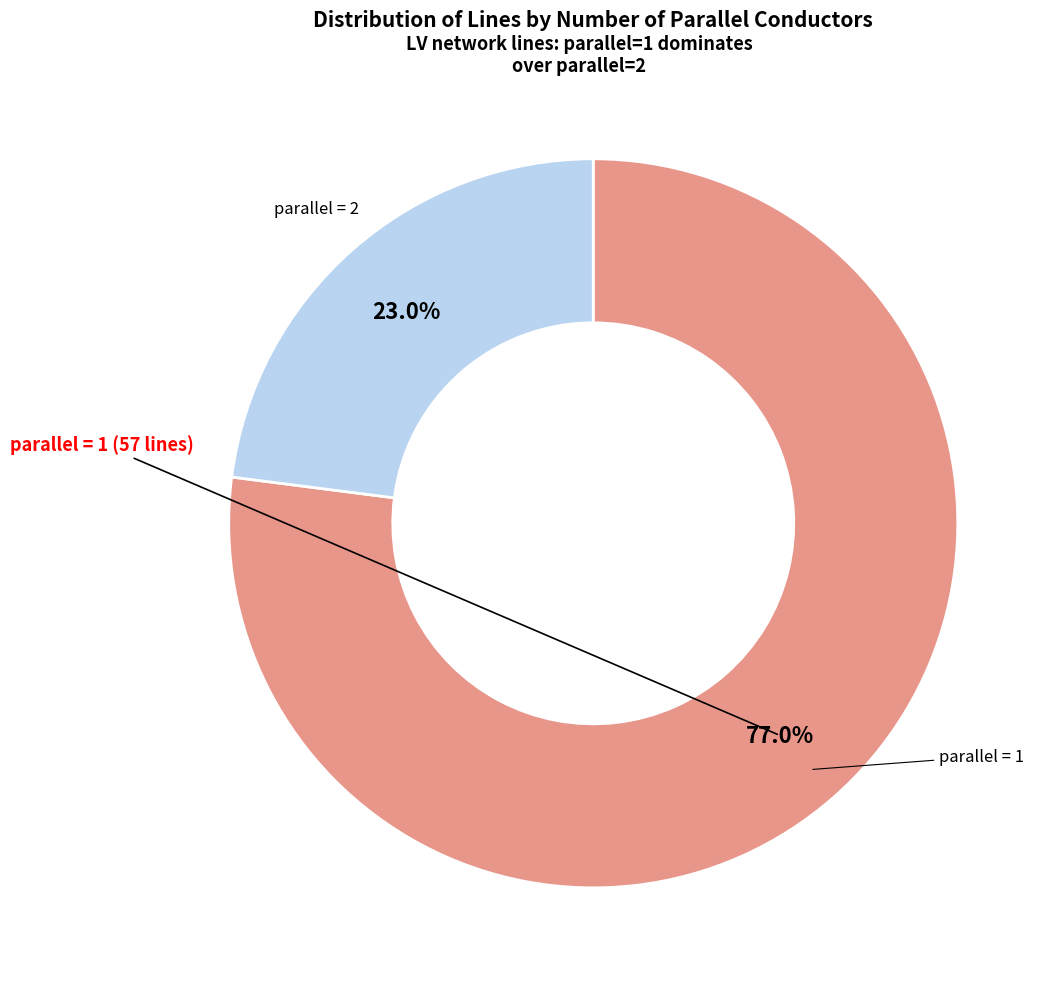

To the nearest percent, what is the difference between the largest and smallest slice percentages?

54%